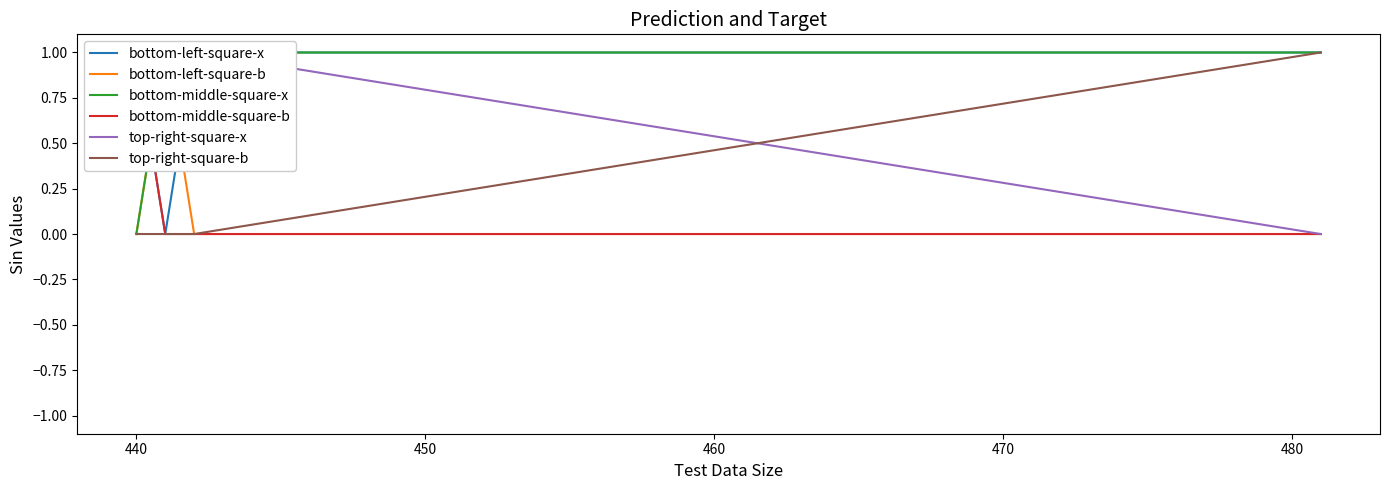

The bottom-middle-square-x series shows 1 at 460. True or false?

False